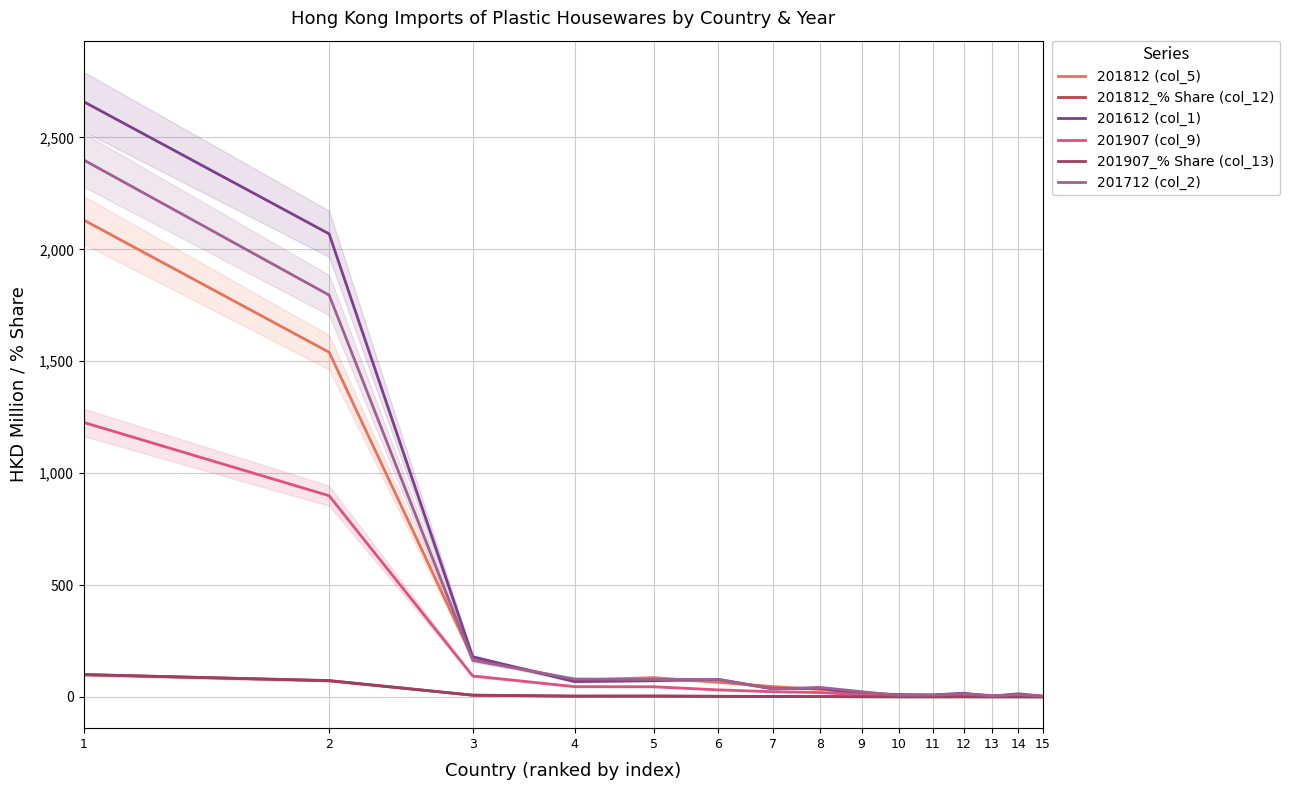

Which series has the widest spread of values?

201612 (col_1)